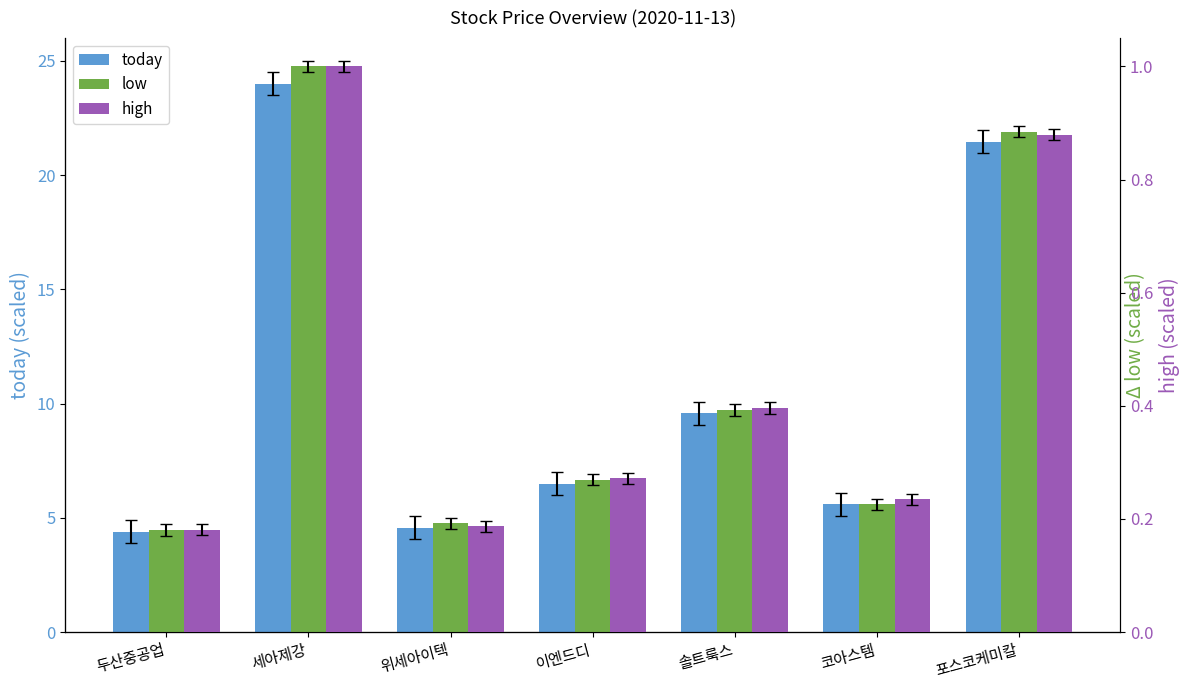

Rank the categories by low value from highest to lowest.

세아제강, 포스코케미칼, 솔트룩스, 이엔드디, 코아스템, 위세아이텍, 두산중공업